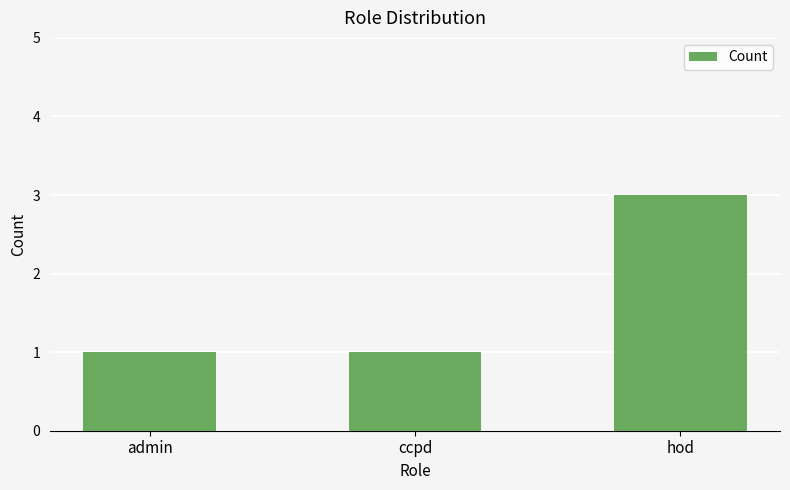

What is the change in value from admin to hod?

+2